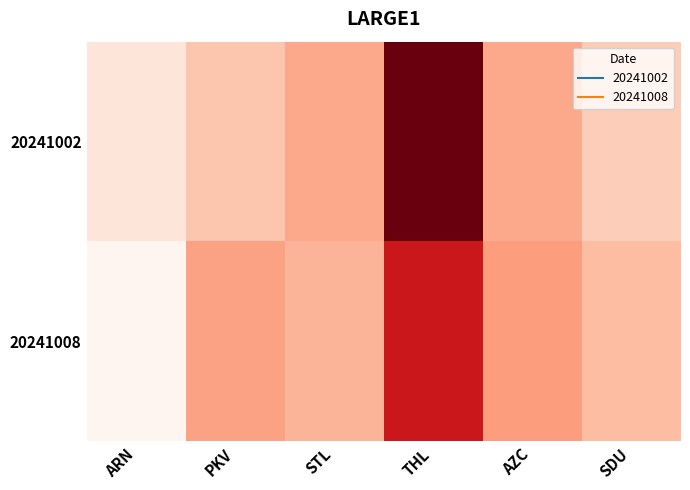

Which series has the largest range (max minus min)?

20241002